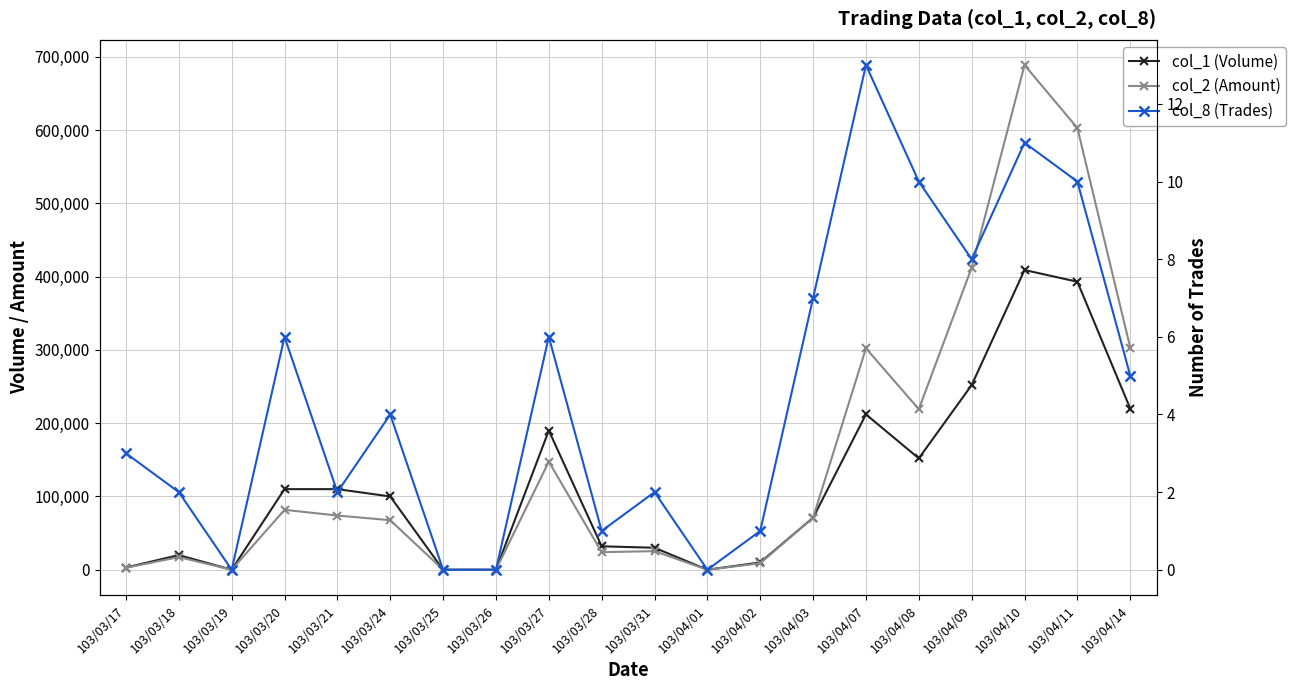

The value of col_2 (Amount) at 103/03/27 is 147500. True or false?

True